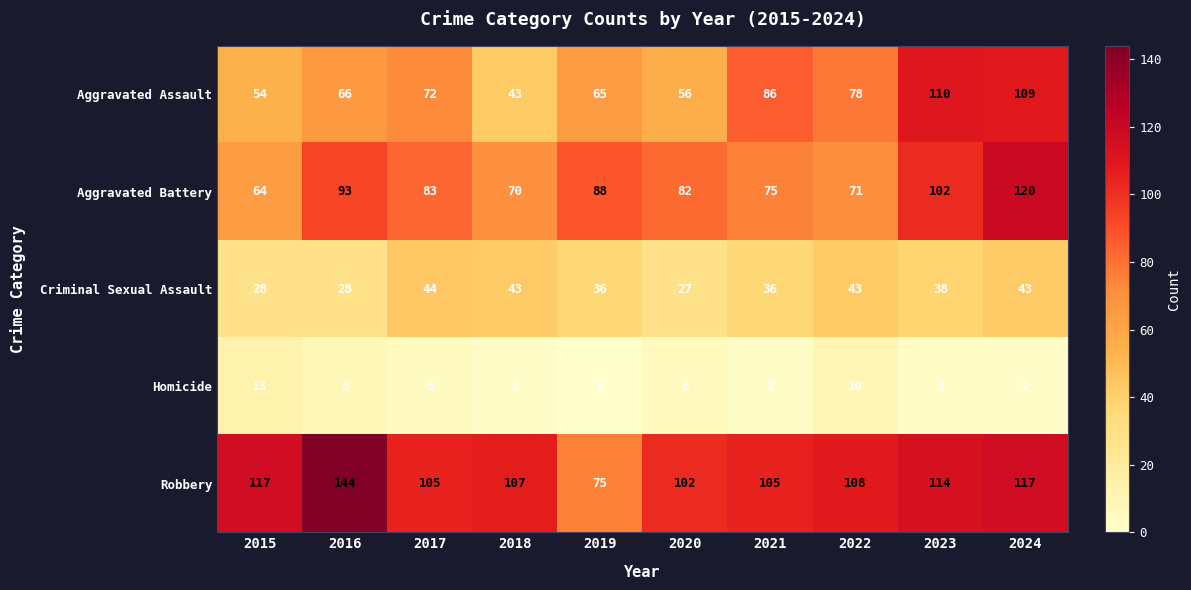

At which label does Aggravated Assault reach its minimum?

2018